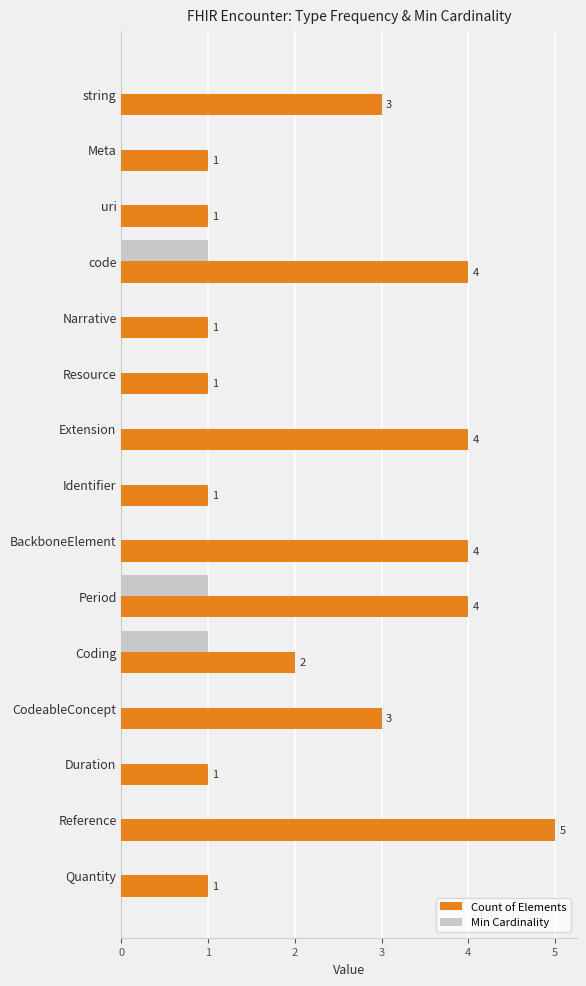

At which category does the chart reach its peak across all series?

Reference